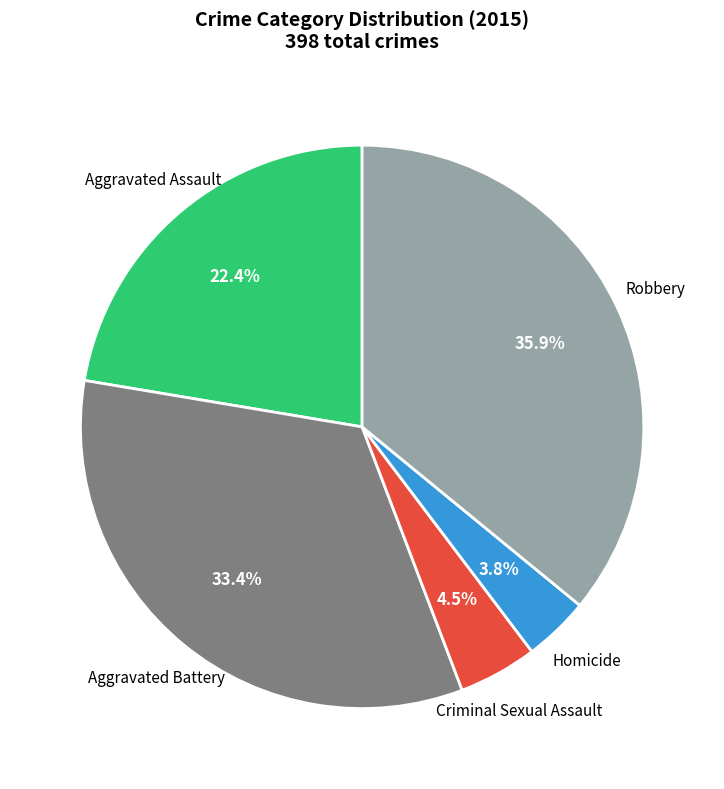

How many segments does this pie chart have?

5